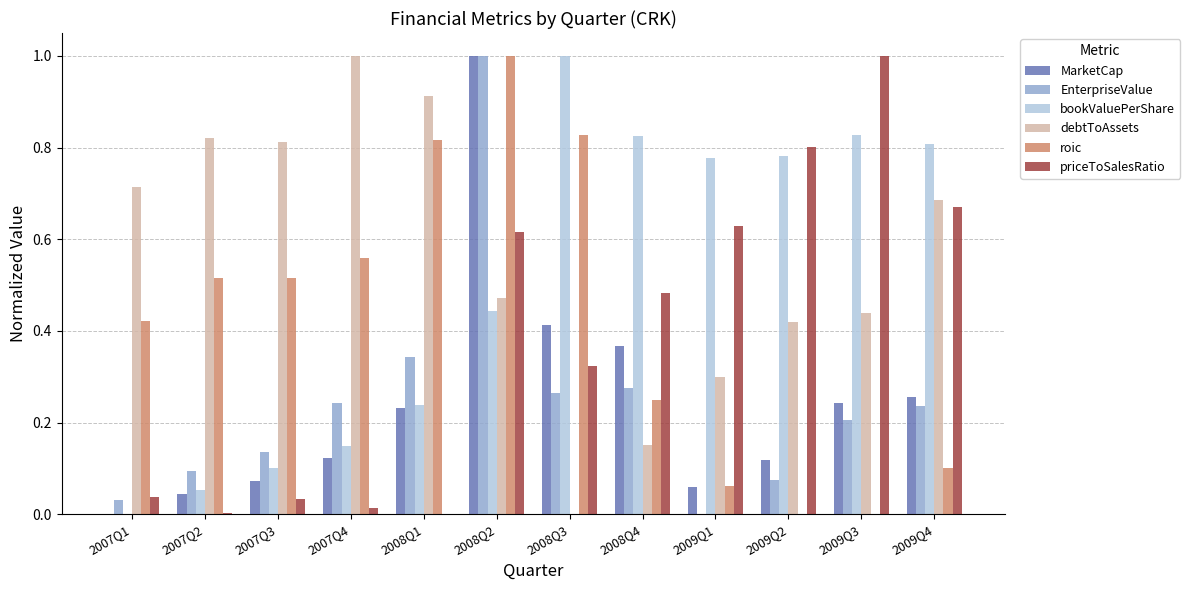

The MarketCap series shows 0.0 at 2007Q1. True or false?

True